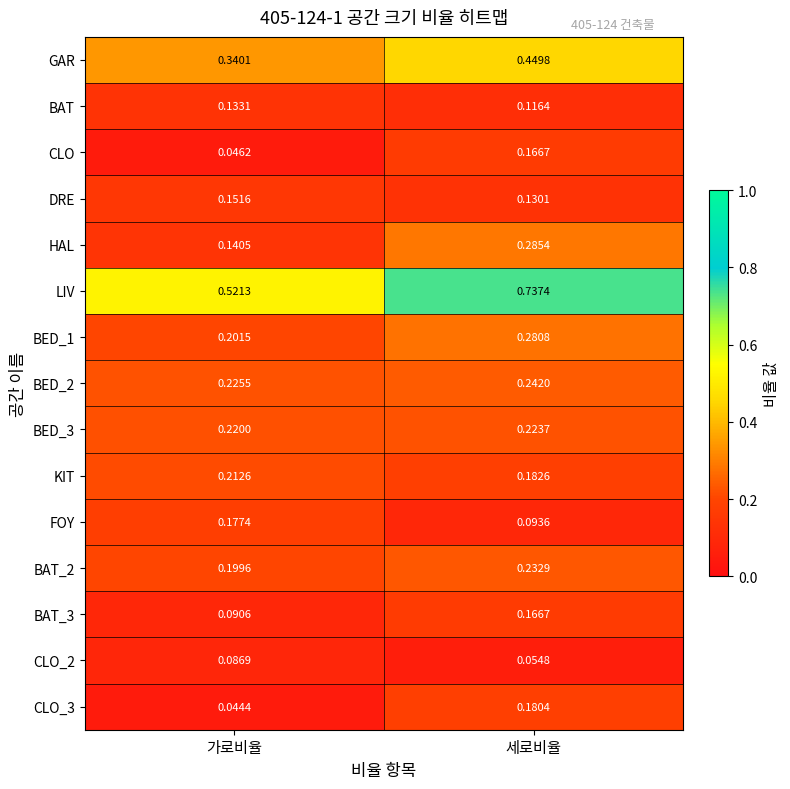

Which series has the largest range (max minus min)?

LIV